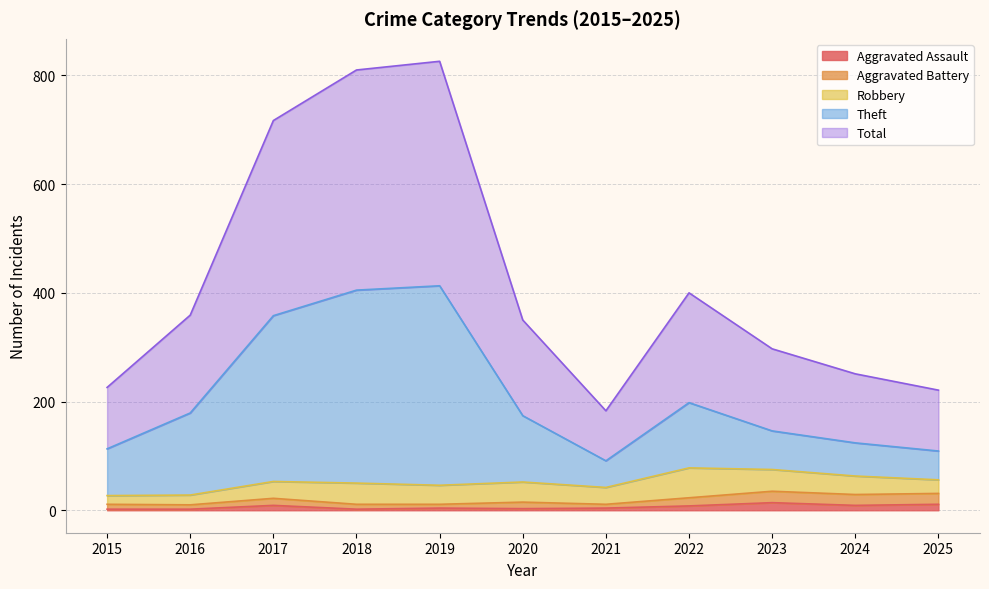

The Aggravated Assault series shows 4 at 2019. True or false?

True